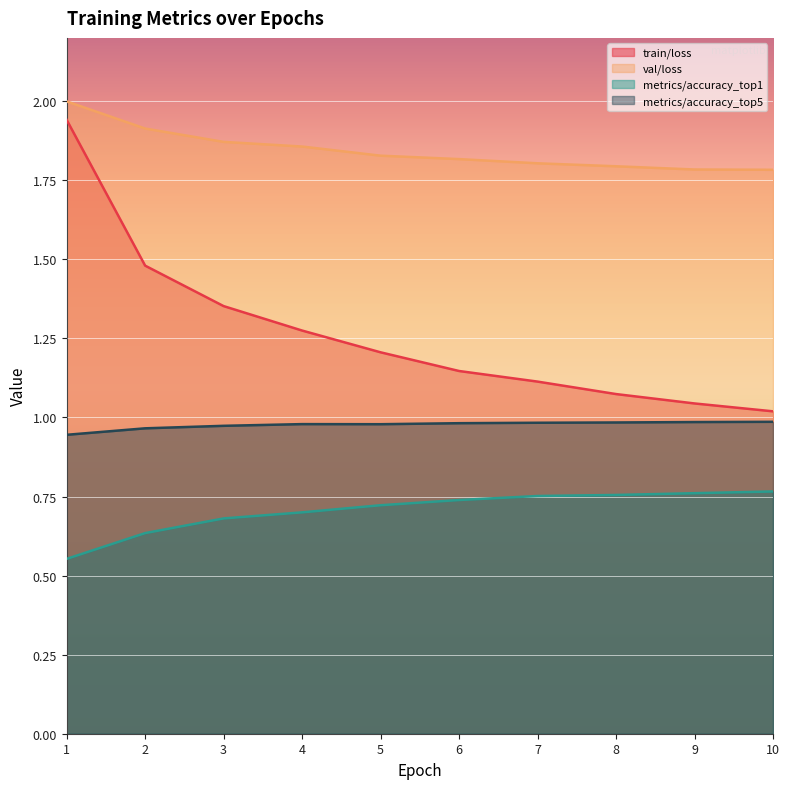

Between 4 and 9, which is larger?

4